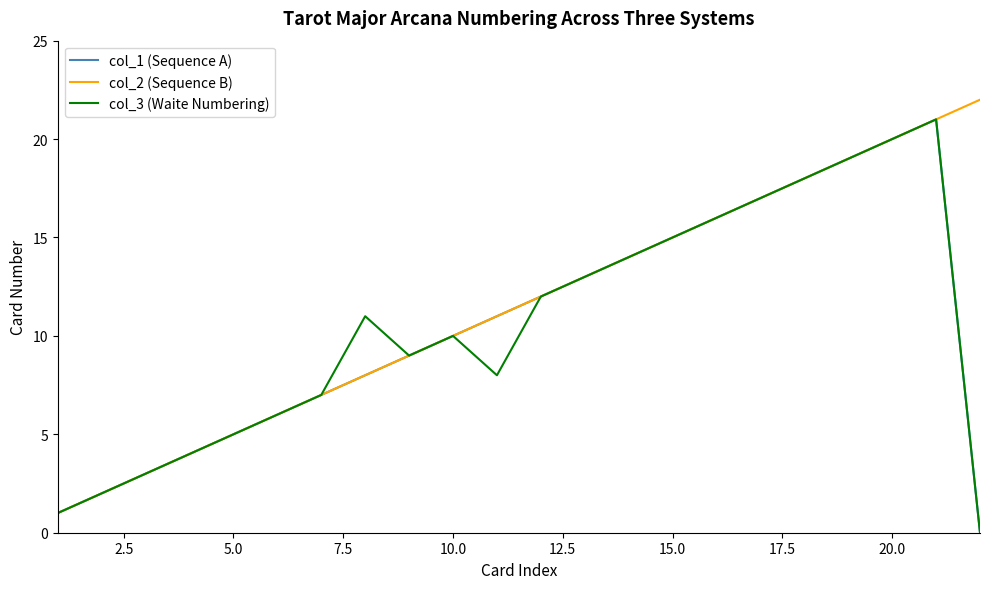

What is the maximum value shown in the chart?

22